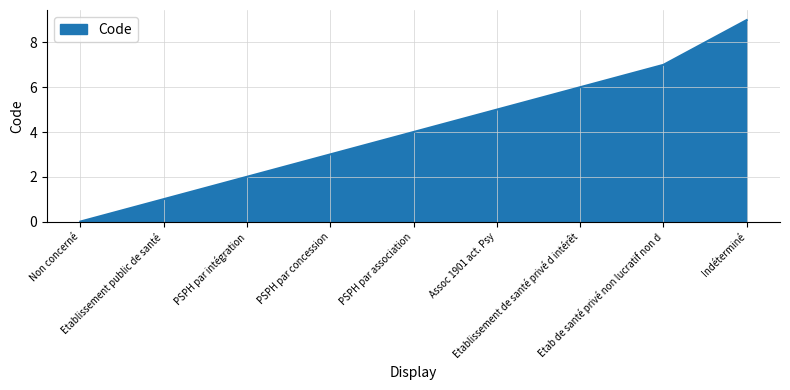

List the labels in order of value, largest first.

Indéterminé, Etab de santé privé non lucratif non d, Etablissement de santé privé d intérêt, Assoc 1901 act. Psy, PSPH par association, PSPH par concession, PSPH par intégration, Etablissement public de santé, Non concerné